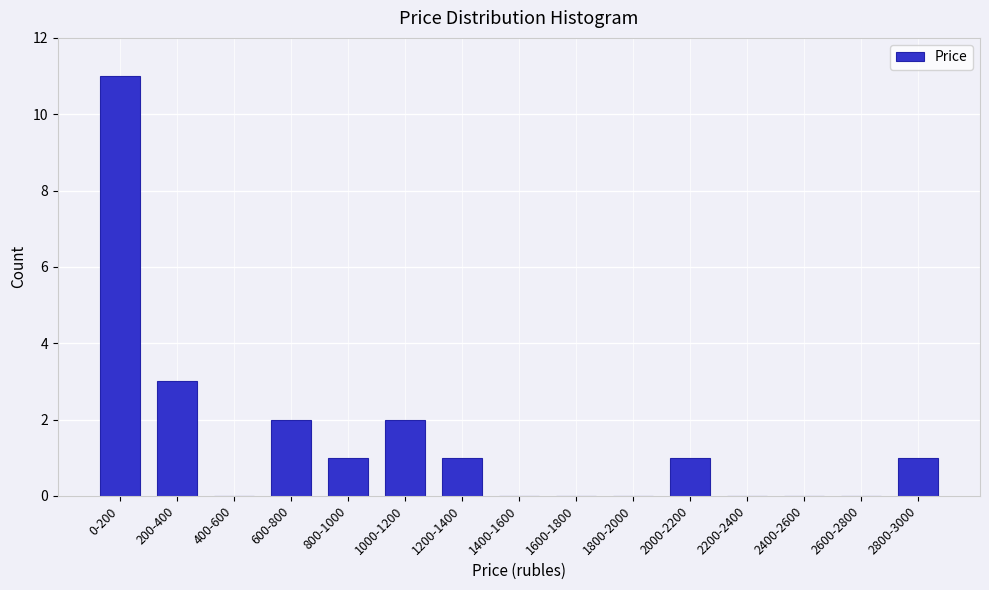

Reading left to right, extract all data points from this chart.

0-200=11	200-400=3	400-600=0	600-800=2	800-1000=1	1000-1200=2	1200-1400=1	1400-1600=0	1600-1800=0	1800-2000=0	2000-2200=1	2200-2400=0	2400-2600=0	2600-2800=0	2800-3000=1